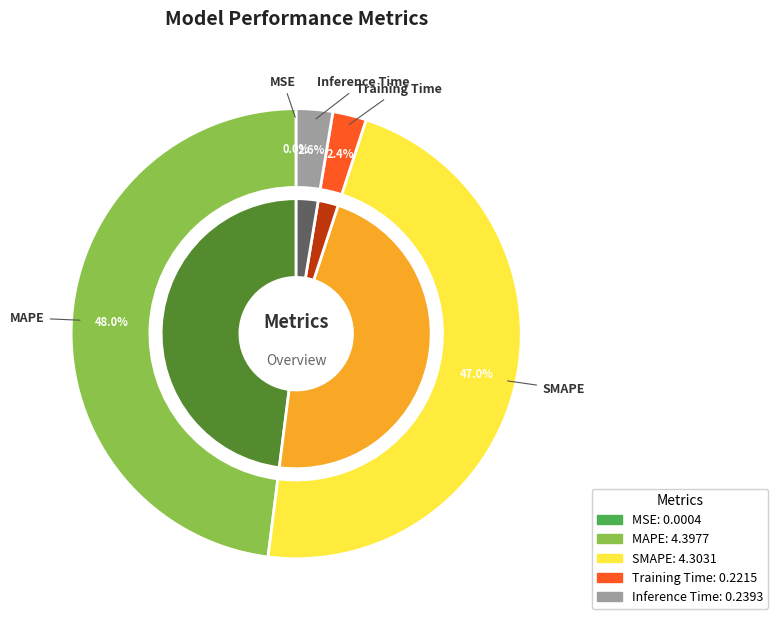

To the nearest percent, what percentage of the pie is Inference Time?

3%